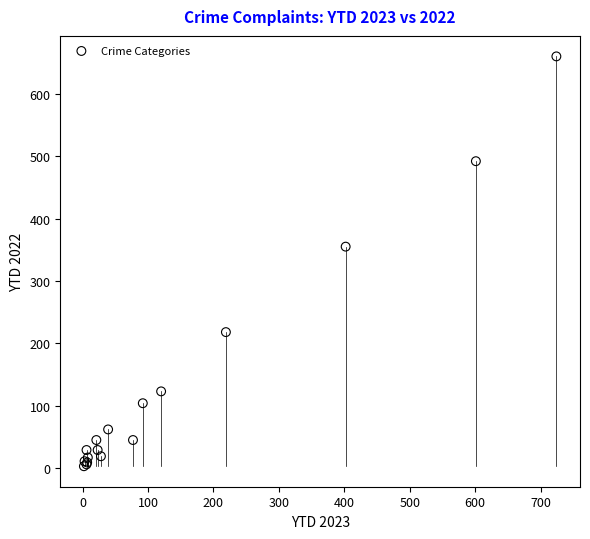

What Y value in the scatter plot is closest to 331?

355